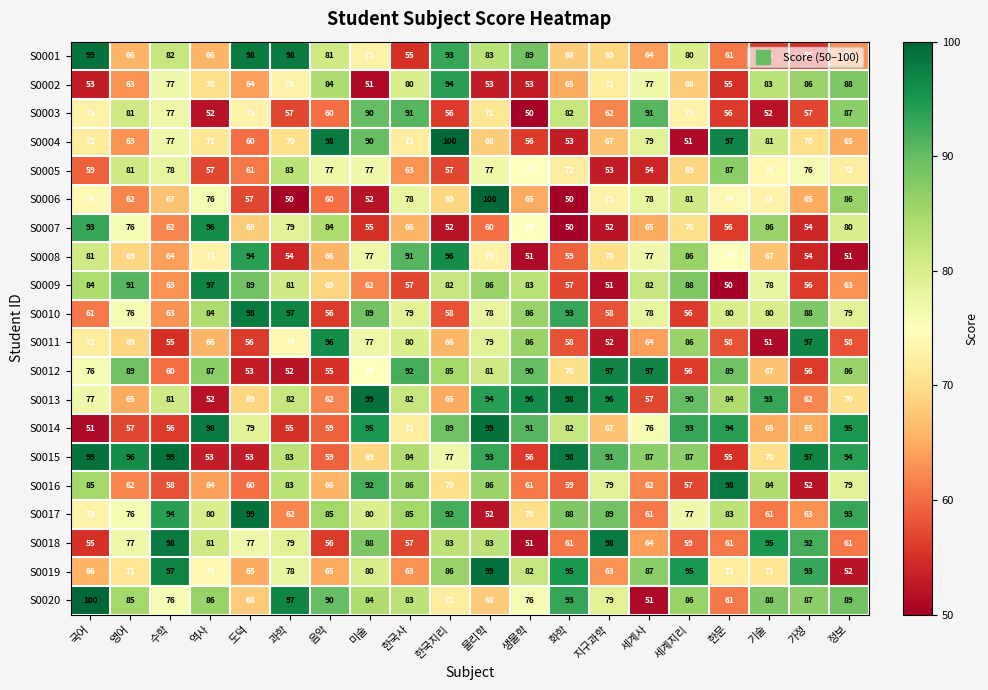

What is the sum of the S0006 values at 한국사 and 기술?

151